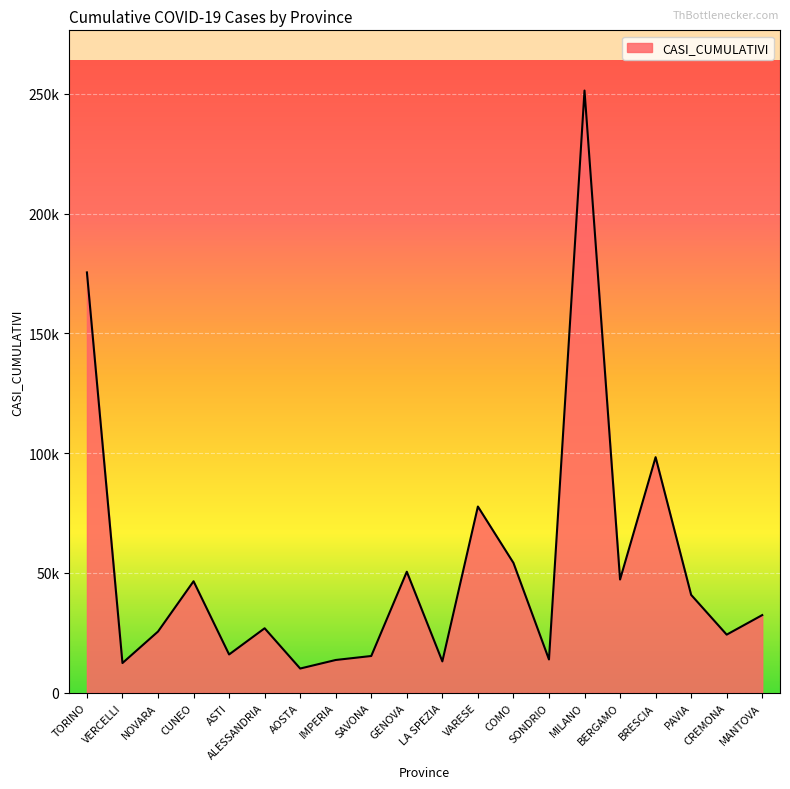

Reading left to right, extract all data points from this chart.

175424	12392	25544	46529	15974	26909	10103	13670	15336	50509	13083	77712	54197	13884	251322	47251	98308	40846	24247	32408